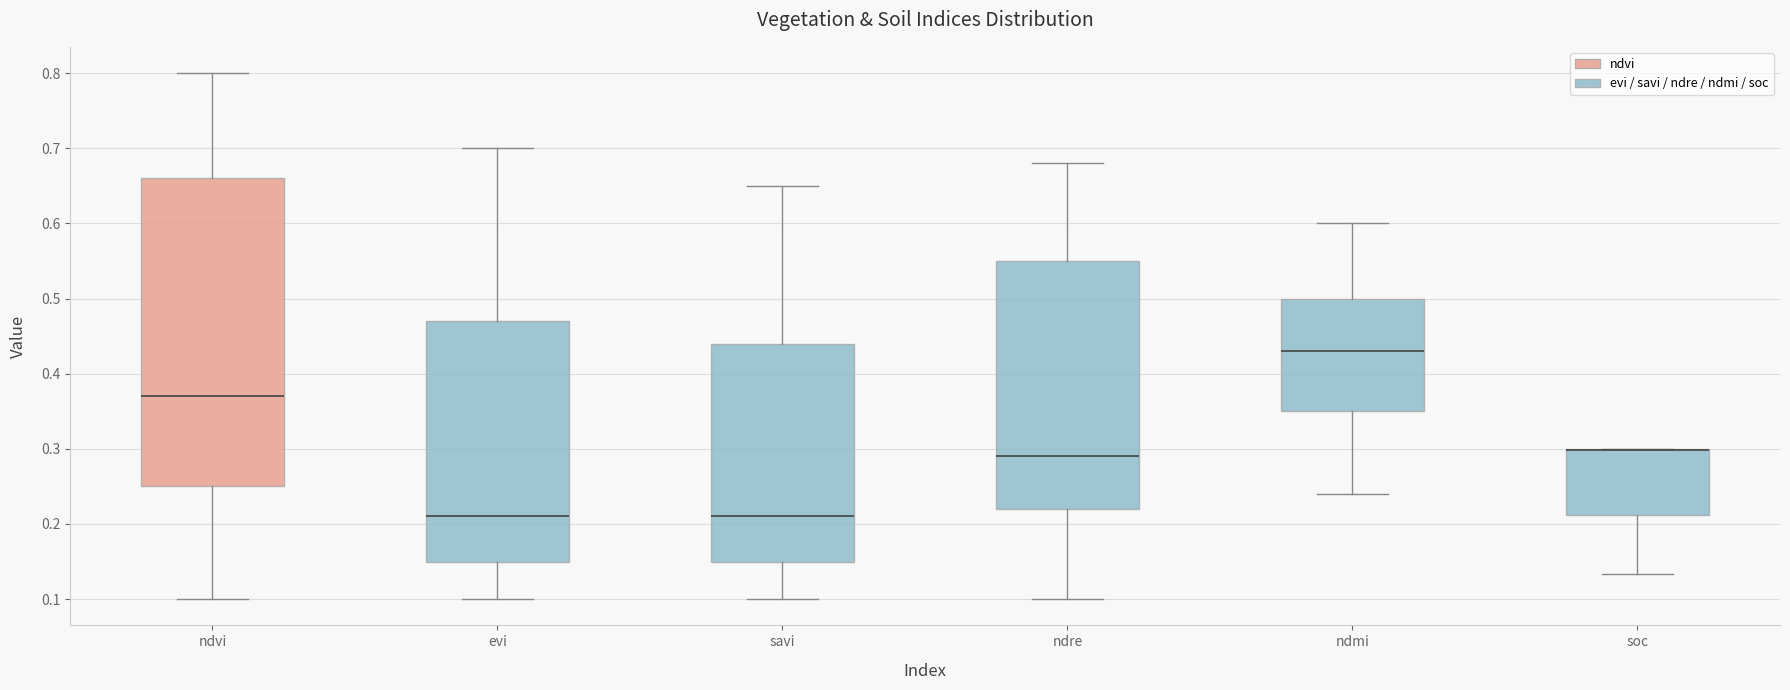

Where is the upper edge of the box for ndmi on the y-axis? The values are not printed on the chart, so give them approximately, as read against the axis.

0.50